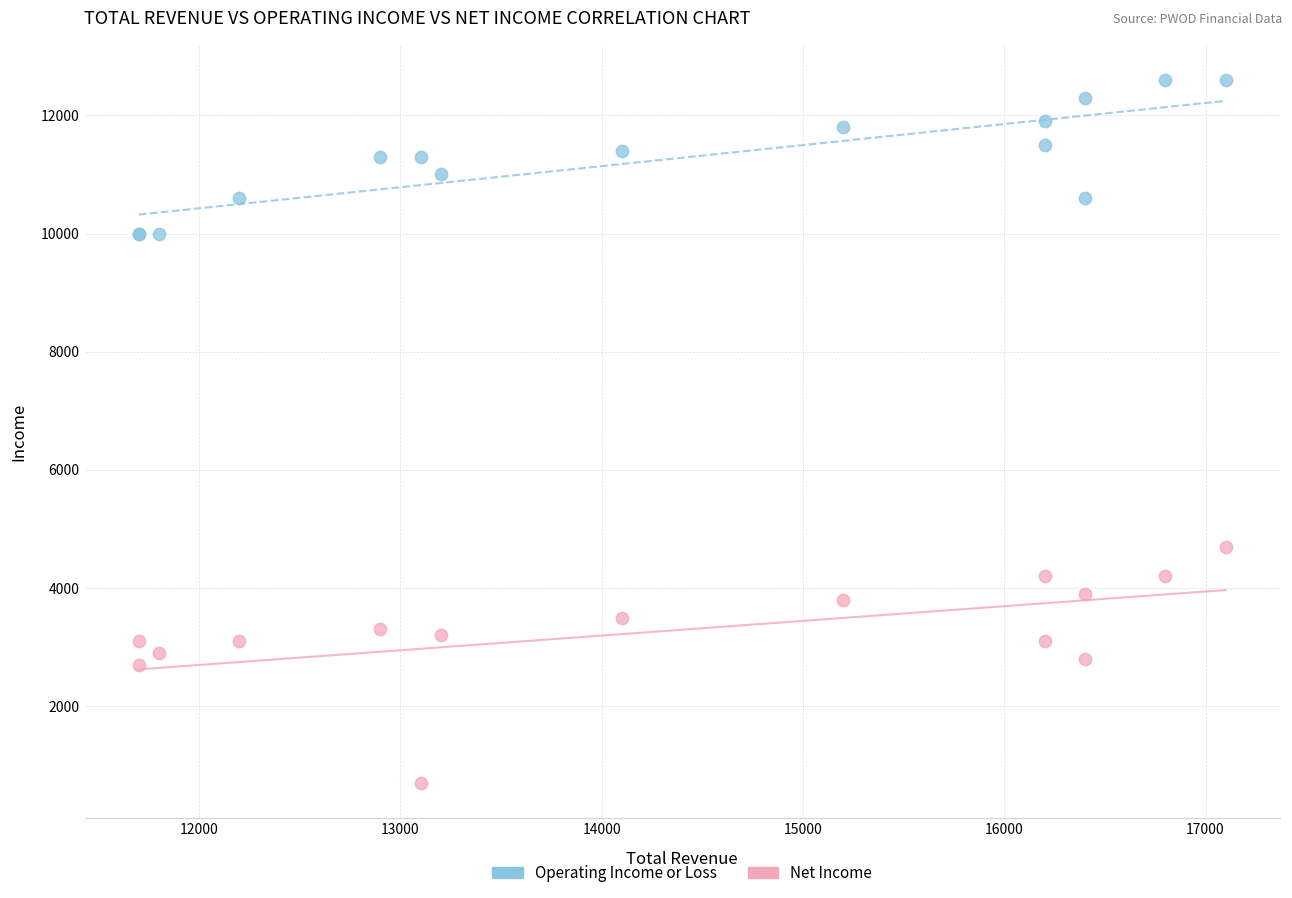

Across all series, what Y value is closest to 6650?

4700